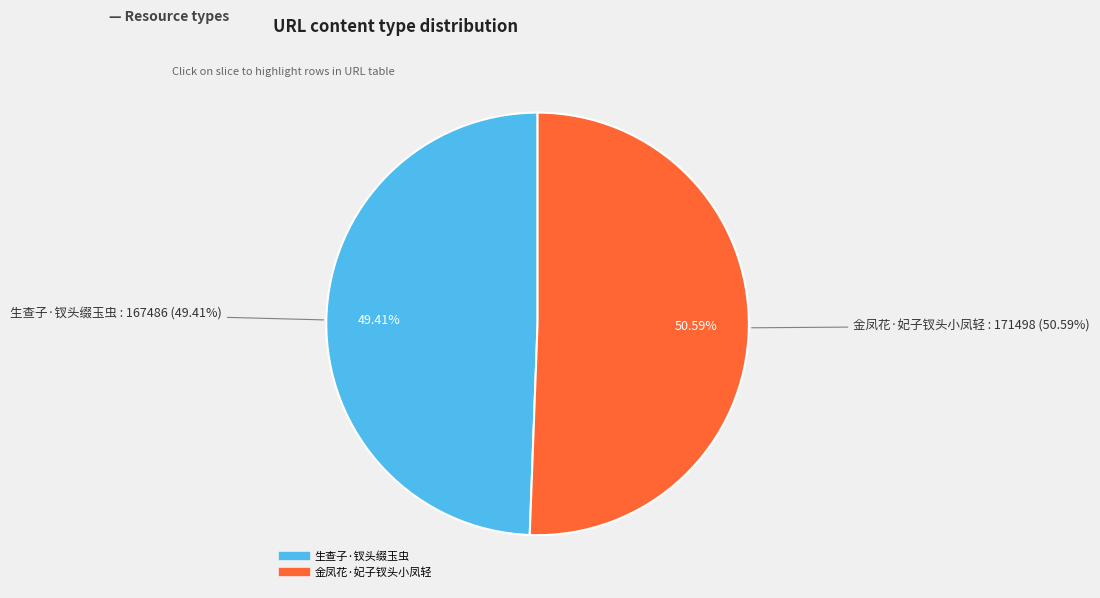

Is it true that 生查子·钗头缀玉虫 is 37% of the pie?

False